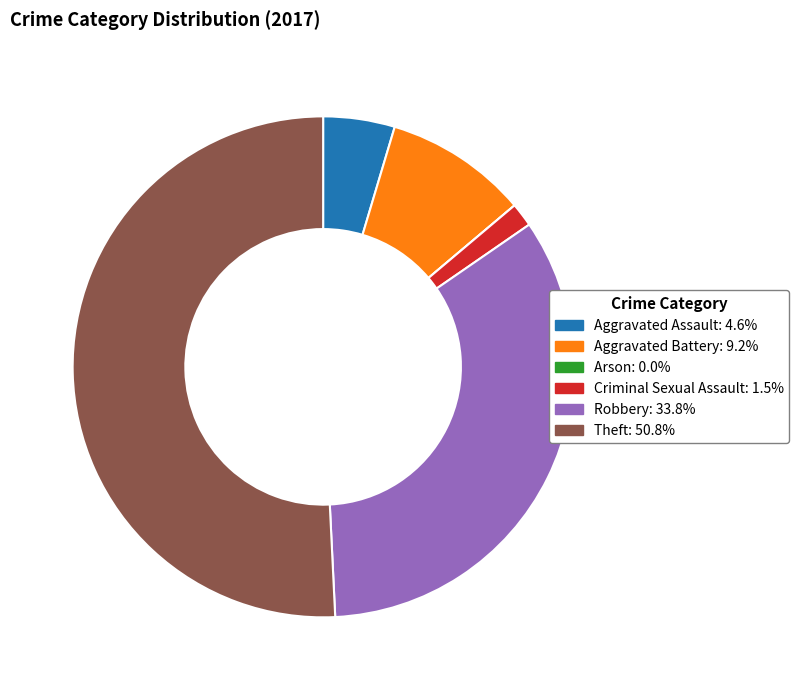

Do Aggravated Battery and Theft together represent more than half of the pie?

Yes